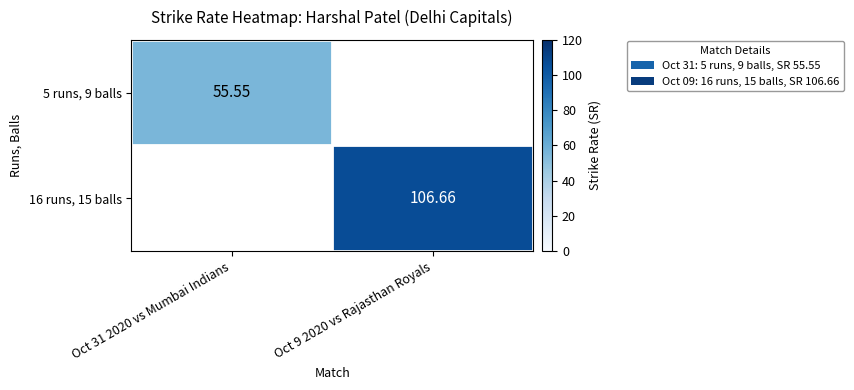

Which label corresponds to the smallest value in the chart?

Oct 31 2020 vs Mumbai Indians